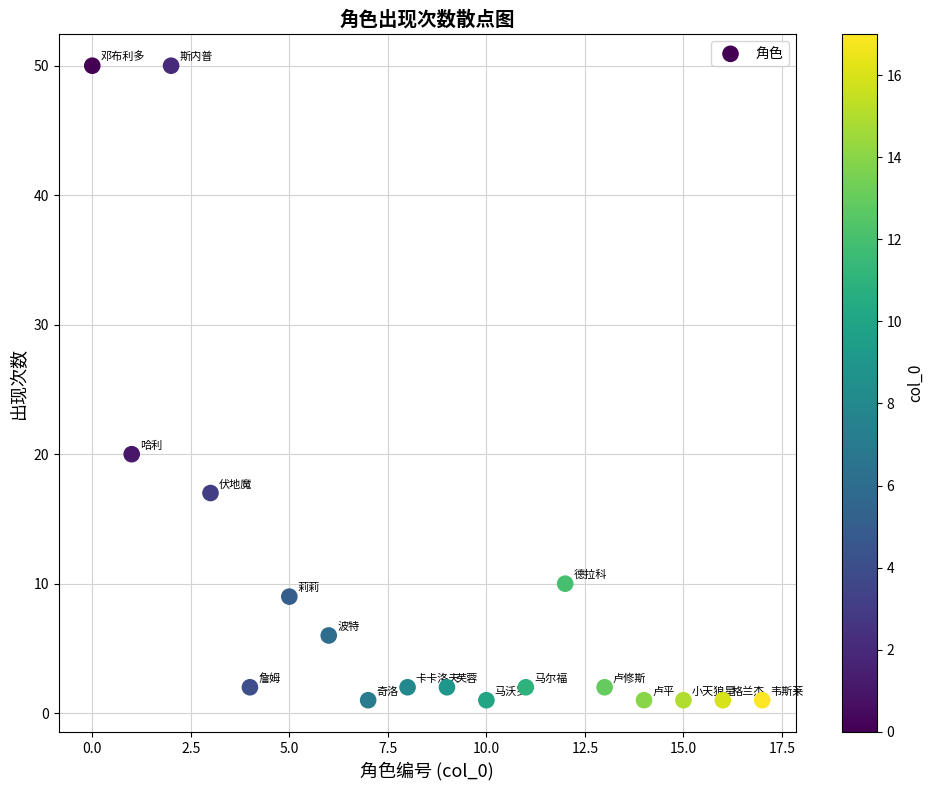

What is the range of X values (max minus min)?

17